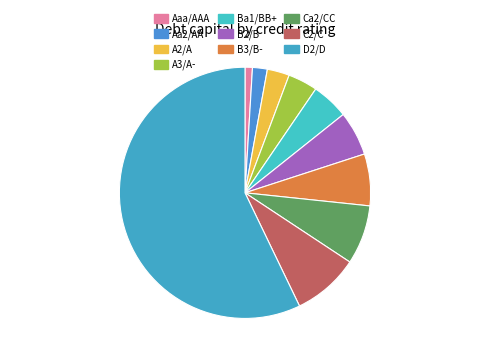

What percentage is the B2/B slice, to the nearest percent?

6%